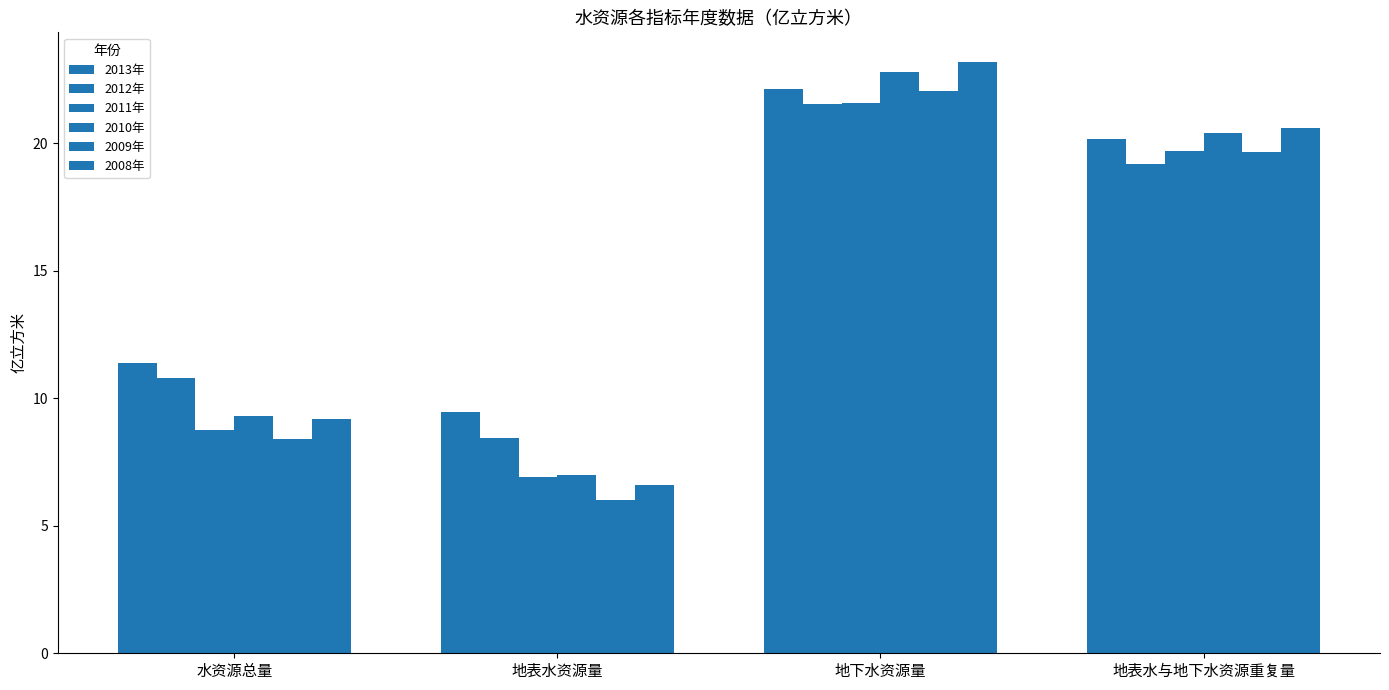

Is it true that 2009年 equals 5.6 at 水资源总量?

False